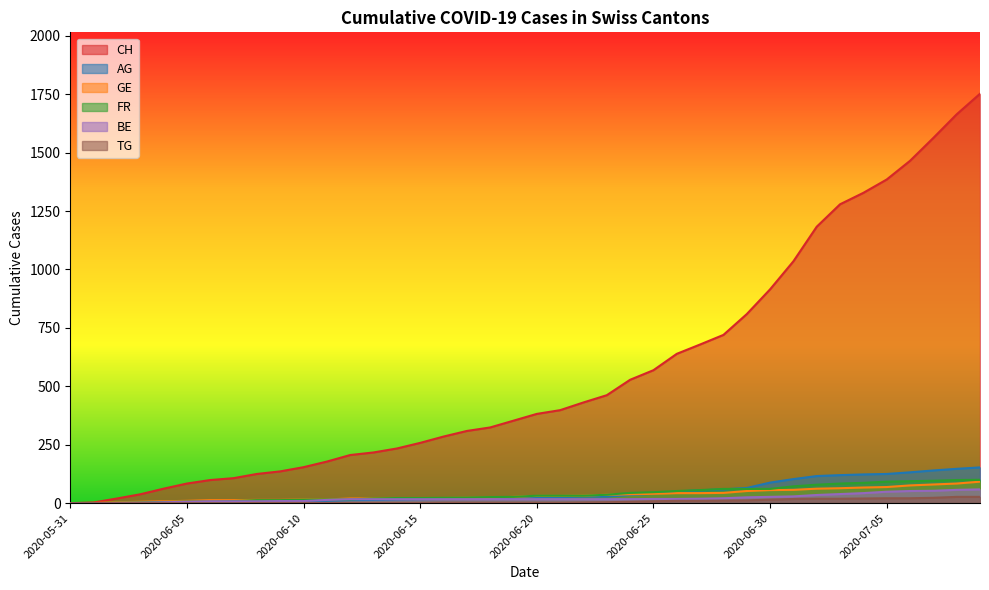

Is it true that AG equals 216 at 2020-07-08?

False